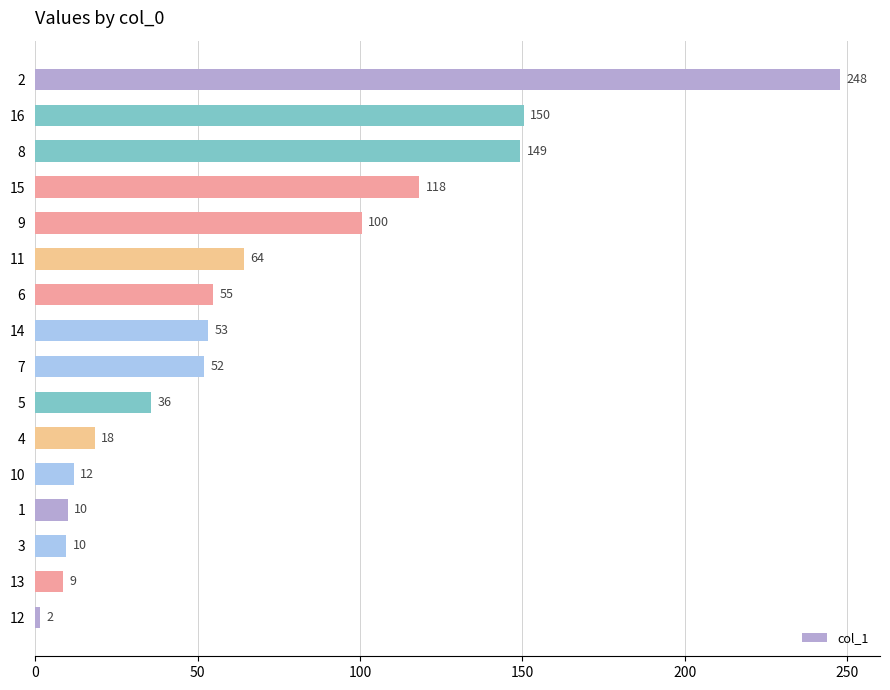

What position from the top is 13?

15